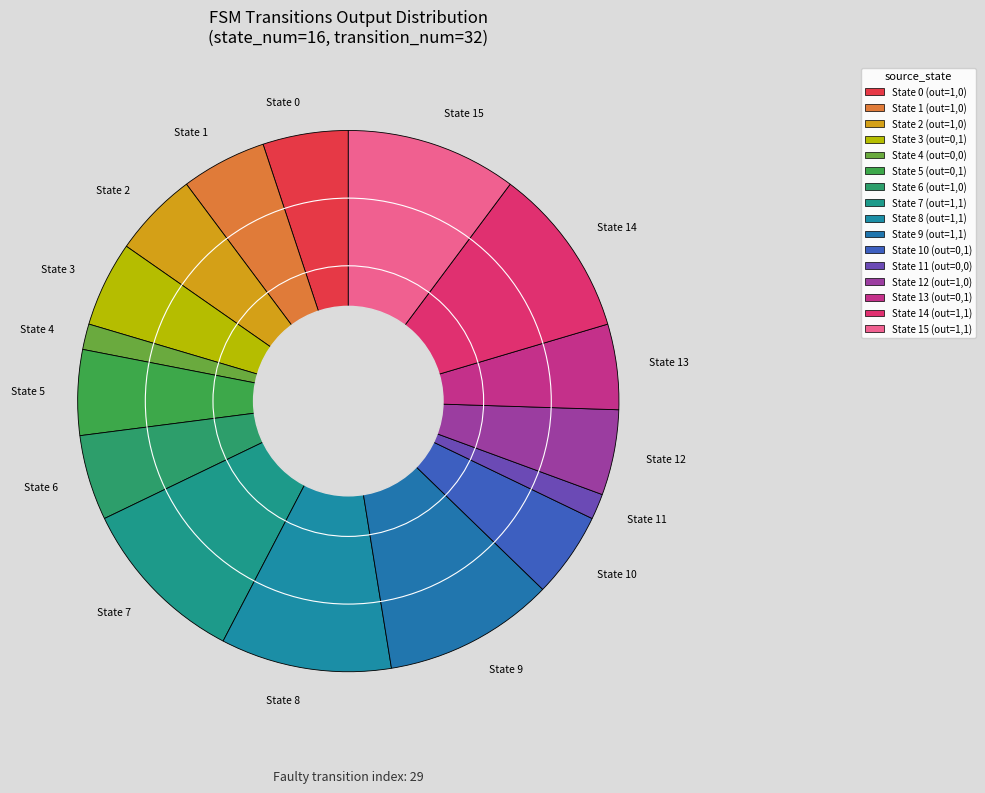

Count the number of slices in the pie.

16